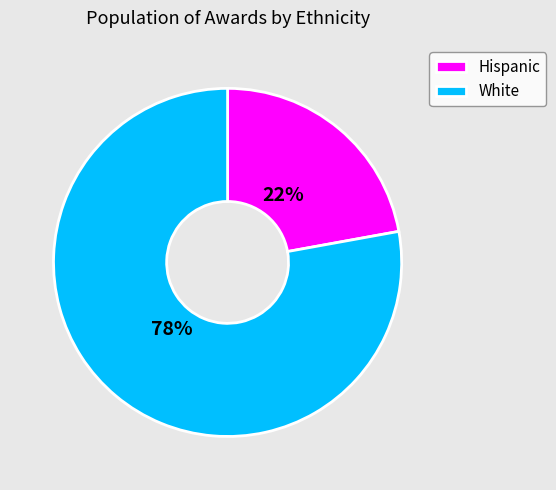

Do Hispanic and White together represent more than half of the pie?

Yes